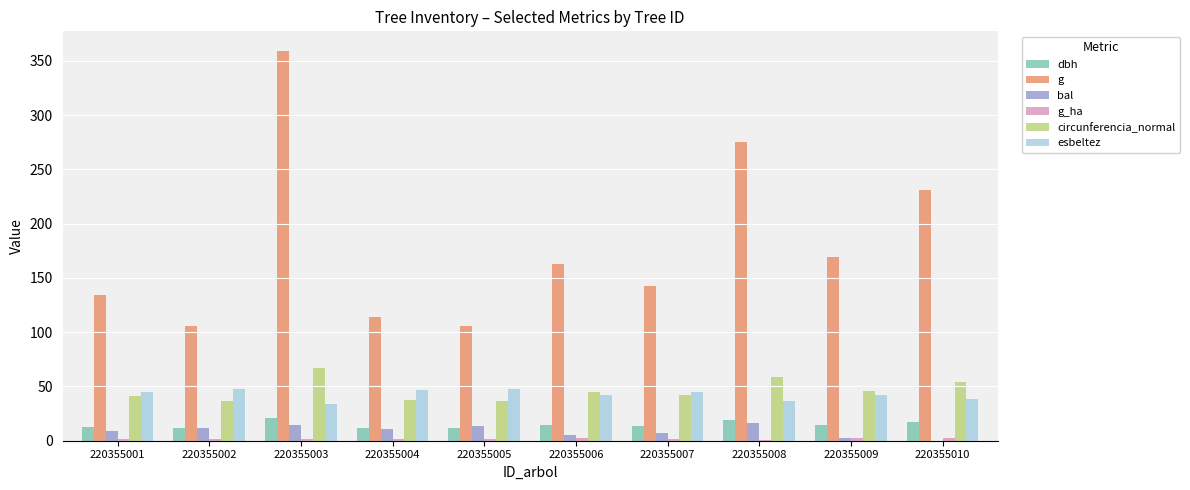

What is the maximum value for dbh?

21.4